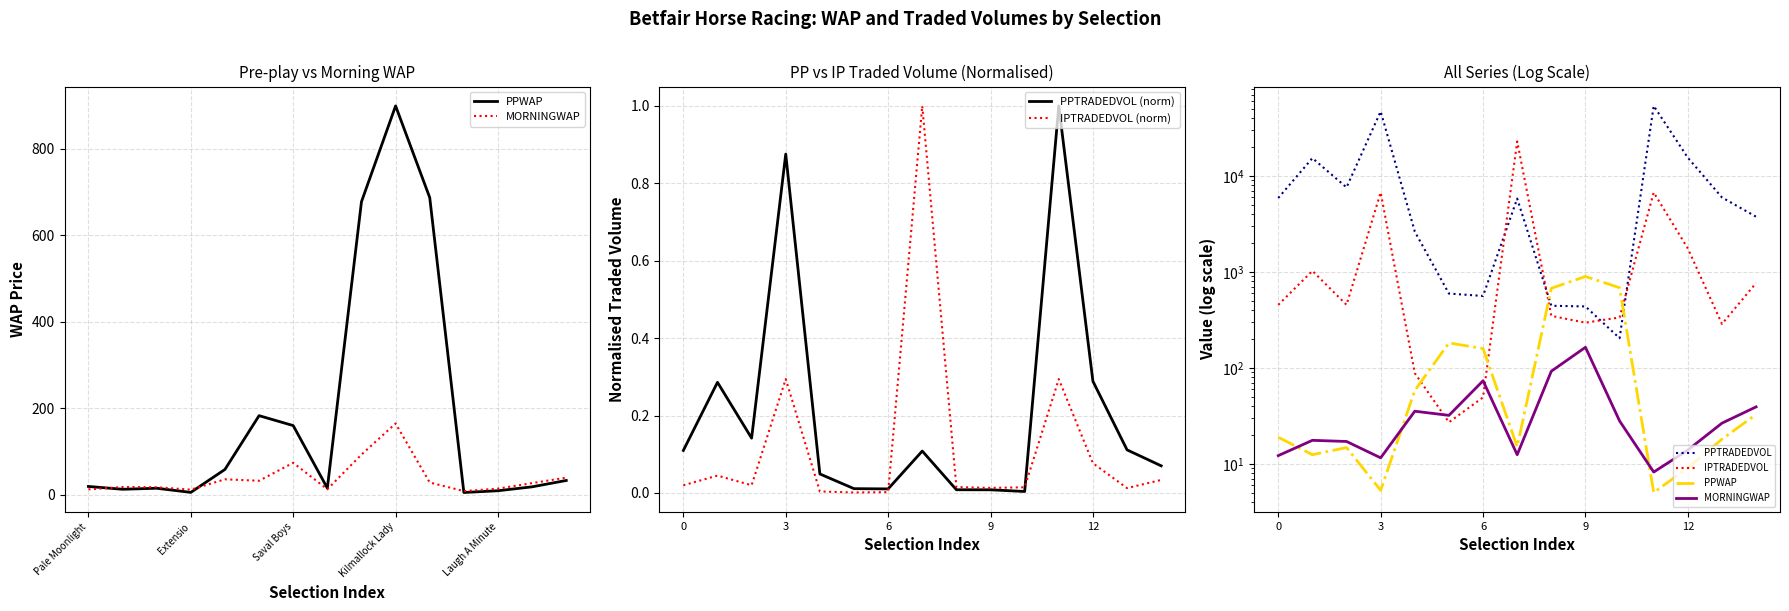

Rank the series by their maximum value, from highest to lowest.

PPTRADEDVOL, IPTRADEDVOL, PPWAP, MORNINGWAP, PPTRADEDVOL (norm), IPTRADEDVOL (norm)